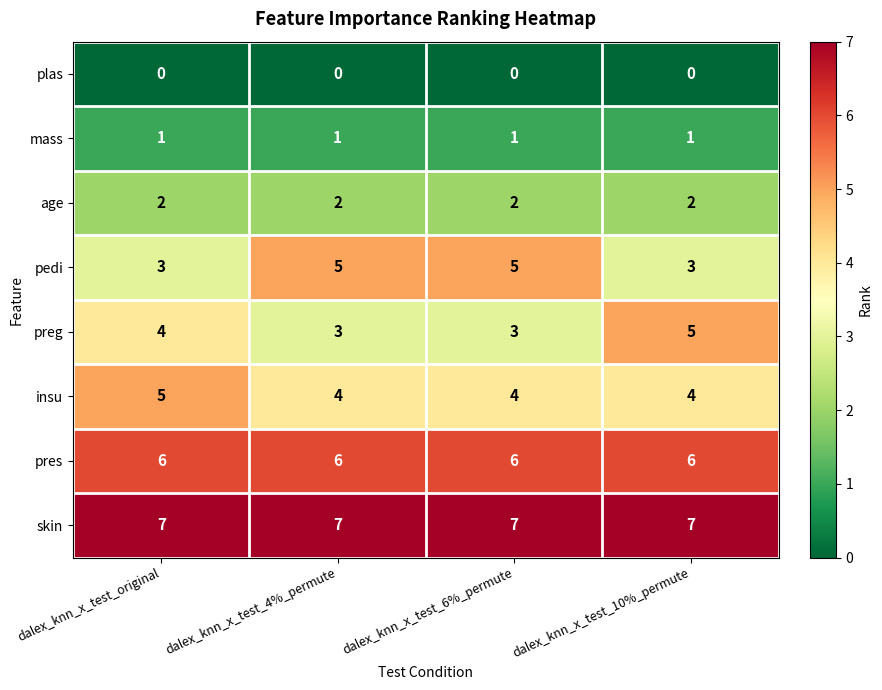

Is it true that age equals 2 at dalex_knn_x_test_original?

True